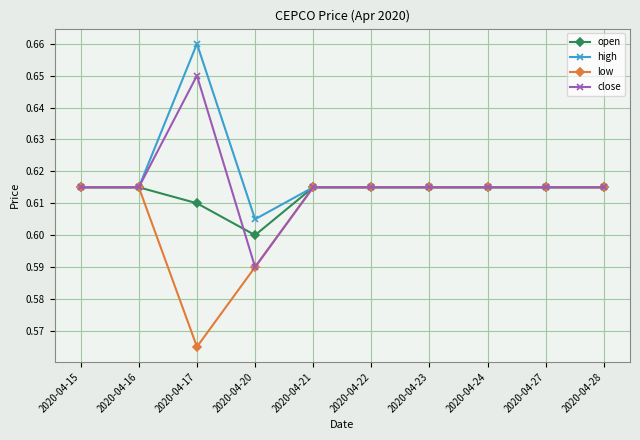

Does the chart display data point markers on the line(s)?

Yes